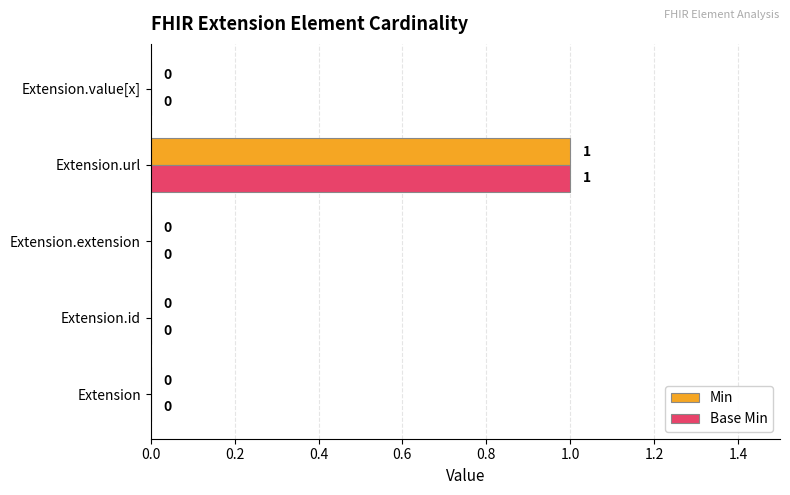

At which category is the sum across all series the highest?

Extension.url